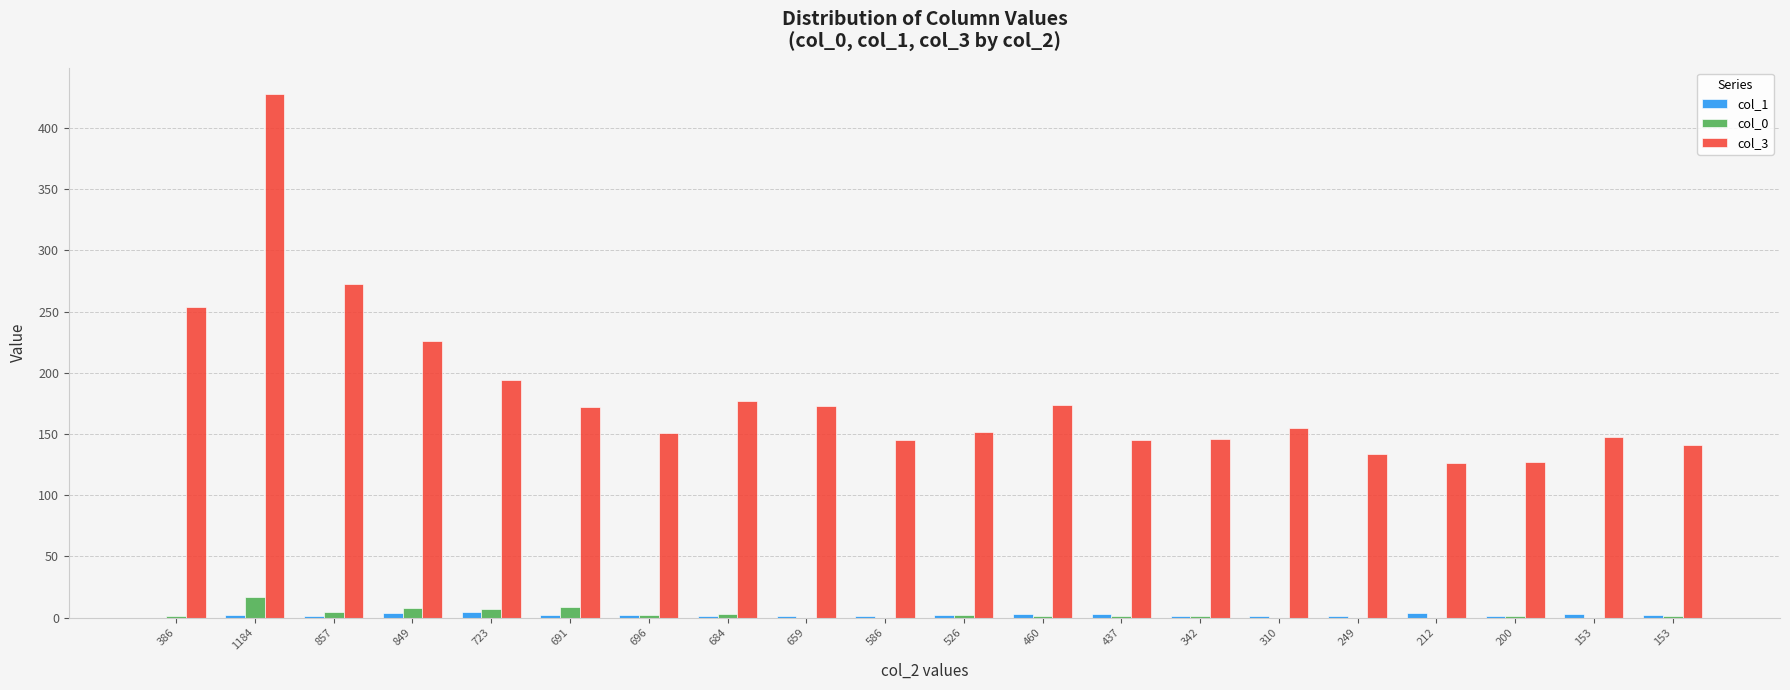

True or false: col_1 has a value of 2 at 1184.

True